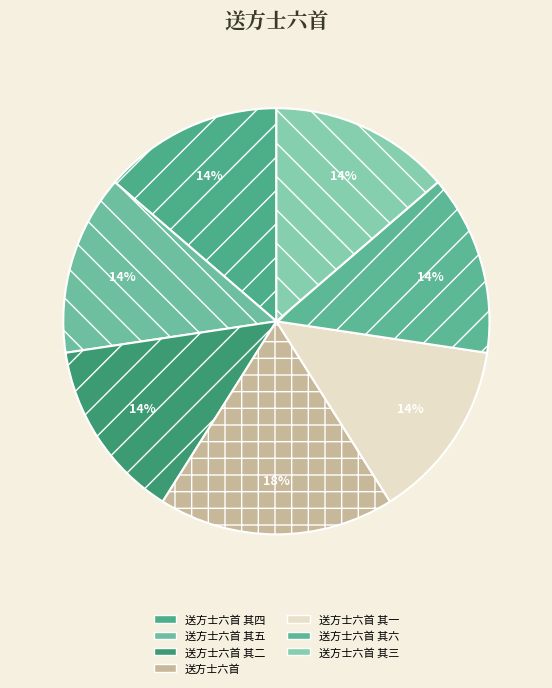

How many segments does this pie chart have?

7